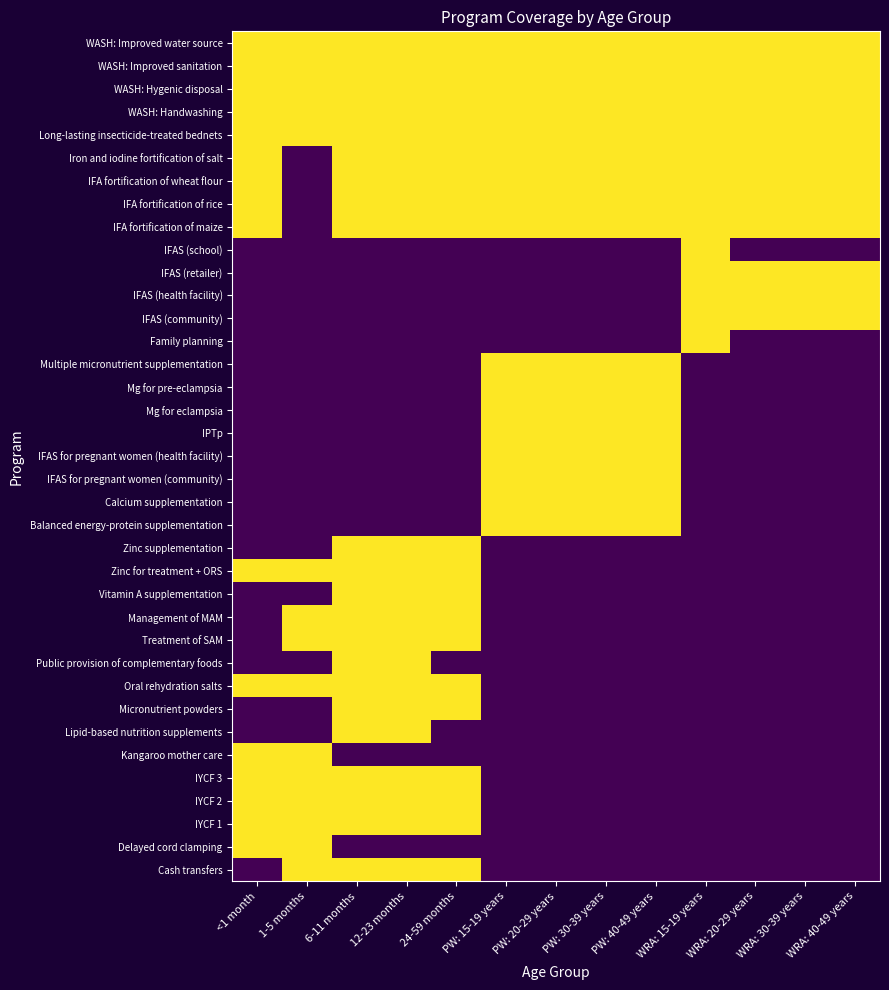

Reading left to right, transcribe all the data shown in this chart.

Cash transfers: <1 month=0	1-5 months=1	6-11 months=1	12-23 months=1	24-59 months=1	PW: 15-19 years=0	PW: 20-29 years=0	PW: 30-39 years=0	PW: 40-49 years=0	WRA: 15-19 years=0	WRA: 20-29 years=0	WRA: 30-39 years=0	WRA: 40-49 years=0
Delayed cord clamping: <1 month=1	1-5 months=1	6-11 months=0	12-23 months=0	24-59 months=0	PW: 15-19 years=0	PW: 20-29 years=0	PW: 30-39 years=0	PW: 40-49 years=0	WRA: 15-19 years=0	WRA: 20-29 years=0	WRA: 30-39 years=0	WRA: 40-49 years=0
IYCF 1: <1 month=1	1-5 months=1	6-11 months=1	12-23 months=1	24-59 months=1	PW: 15-19 years=0	PW: 20-29 years=0	PW: 30-39 years=0	PW: 40-49 years=0	WRA: 15-19 years=0	WRA: 20-29 years=0	WRA: 30-39 years=0	WRA: 40-49 years=0
IYCF 2: <1 month=1	1-5 months=1	6-11 months=1	12-23 months=1	24-59 months=1	PW: 15-19 years=0	PW: 20-29 years=0	PW: 30-39 years=0	PW: 40-49 years=0	WRA: 15-19 years=0	WRA: 20-29 years=0	WRA: 30-39 years=0	WRA: 40-49 years=0
IYCF 3: <1 month=1	1-5 months=1	6-11 months=1	12-23 months=1	24-59 months=1	PW: 15-19 years=0	PW: 20-29 years=0	PW: 30-39 years=0	PW: 40-49 years=0	WRA: 15-19 years=0	WRA: 20-29 years=0	WRA: 30-39 years=0	WRA: 40-49 years=0
Kangaroo mother care: <1 month=1	1-5 months=1	6-11 months=0	12-23 months=0	24-59 months=0	PW: 15-19 years=0	PW: 20-29 years=0	PW: 30-39 years=0	PW: 40-49 years=0	WRA: 15-19 years=0	WRA: 20-29 years=0	WRA: 30-39 years=0	WRA: 40-49 years=0
Lipid-based nutrition supplements: <1 month=0	1-5 months=0	6-11 months=1	12-23 months=1	24-59 months=0	PW: 15-19 years=0	PW: 20-29 years=0	PW: 30-39 years=0	PW: 40-49 years=0	WRA: 15-19 years=0	WRA: 20-29 years=0	WRA: 30-39 years=0	WRA: 40-49 years=0
Micronutrient powders: <1 month=0	1-5 months=0	6-11 months=1	12-23 months=1	24-59 months=1	PW: 15-19 years=0	PW: 20-29 years=0	PW: 30-39 years=0	PW: 40-49 years=0	WRA: 15-19 years=0	WRA: 20-29 years=0	WRA: 30-39 years=0	WRA: 40-49 years=0
Oral rehydration salts: <1 month=1	1-5 months=1	6-11 months=1	12-23 months=1	24-59 months=1	PW: 15-19 years=0	PW: 20-29 years=0	PW: 30-39 years=0	PW: 40-49 years=0	WRA: 15-19 years=0	WRA: 20-29 years=0	WRA: 30-39 years=0	WRA: 40-49 years=0
Public provision of complementary foods: <1 month=0	1-5 months=0	6-11 months=1	12-23 months=1	24-59 months=0	PW: 15-19 years=0	PW: 20-29 years=0	PW: 30-39 years=0	PW: 40-49 years=0	WRA: 15-19 years=0	WRA: 20-29 years=0	WRA: 30-39 years=0	WRA: 40-49 years=0
Treatment of SAM: <1 month=0	1-5 months=1	6-11 months=1	12-23 months=1	24-59 months=1	PW: 15-19 years=0	PW: 20-29 years=0	PW: 30-39 years=0	PW: 40-49 years=0	WRA: 15-19 years=0	WRA: 20-29 years=0	WRA: 30-39 years=0	WRA: 40-49 years=0
Management of MAM: <1 month=0	1-5 months=1	6-11 months=1	12-23 months=1	24-59 months=1	PW: 15-19 years=0	PW: 20-29 years=0	PW: 30-39 years=0	PW: 40-49 years=0	WRA: 15-19 years=0	WRA: 20-29 years=0	WRA: 30-39 years=0	WRA: 40-49 years=0
Vitamin A supplementation: <1 month=0	1-5 months=0	6-11 months=1	12-23 months=1	24-59 months=1	PW: 15-19 years=0	PW: 20-29 years=0	PW: 30-39 years=0	PW: 40-49 years=0	WRA: 15-19 years=0	WRA: 20-29 years=0	WRA: 30-39 years=0	WRA: 40-49 years=0
Zinc for treatment + ORS: <1 month=1	1-5 months=1	6-11 months=1	12-23 months=1	24-59 months=1	PW: 15-19 years=0	PW: 20-29 years=0	PW: 30-39 years=0	PW: 40-49 years=0	WRA: 15-19 years=0	WRA: 20-29 years=0	WRA: 30-39 years=0	WRA: 40-49 years=0
Zinc supplementation: <1 month=0	1-5 months=0	6-11 months=1	12-23 months=1	24-59 months=1	PW: 15-19 years=0	PW: 20-29 years=0	PW: 30-39 years=0	PW: 40-49 years=0	WRA: 15-19 years=0	WRA: 20-29 years=0	WRA: 30-39 years=0	WRA: 40-49 years=0
Balanced energy-protein supplementation: <1 month=0	1-5 months=0	6-11 months=0	12-23 months=0	24-59 months=0	PW: 15-19 years=1	PW: 20-29 years=1	PW: 30-39 years=1	PW: 40-49 years=1	WRA: 15-19 years=0	WRA: 20-29 years=0	WRA: 30-39 years=0	WRA: 40-49 years=0
Calcium supplementation: <1 month=0	1-5 months=0	6-11 months=0	12-23 months=0	24-59 months=0	PW: 15-19 years=1	PW: 20-29 years=1	PW: 30-39 years=1	PW: 40-49 years=1	WRA: 15-19 years=0	WRA: 20-29 years=0	WRA: 30-39 years=0	WRA: 40-49 years=0
IFAS for pregnant women (community): <1 month=0	1-5 months=0	6-11 months=0	12-23 months=0	24-59 months=0	PW: 15-19 years=1	PW: 20-29 years=1	PW: 30-39 years=1	PW: 40-49 years=1	WRA: 15-19 years=0	WRA: 20-29 years=0	WRA: 30-39 years=0	WRA: 40-49 years=0
IFAS for pregnant women (health facility): <1 month=0	1-5 months=0	6-11 months=0	12-23 months=0	24-59 months=0	PW: 15-19 years=1	PW: 20-29 years=1	PW: 30-39 years=1	PW: 40-49 years=1	WRA: 15-19 years=0	WRA: 20-29 years=0	WRA: 30-39 years=0	WRA: 40-49 years=0
IPTp: <1 month=0	1-5 months=0	6-11 months=0	12-23 months=0	24-59 months=0	PW: 15-19 years=1	PW: 20-29 years=1	PW: 30-39 years=1	PW: 40-49 years=1	WRA: 15-19 years=0	WRA: 20-29 years=0	WRA: 30-39 years=0	WRA: 40-49 years=0
Mg for eclampsia: <1 month=0	1-5 months=0	6-11 months=0	12-23 months=0	24-59 months=0	PW: 15-19 years=1	PW: 20-29 years=1	PW: 30-39 years=1	PW: 40-49 years=1	WRA: 15-19 years=0	WRA: 20-29 years=0	WRA: 30-39 years=0	WRA: 40-49 years=0
Mg for pre-eclampsia: <1 month=0	1-5 months=0	6-11 months=0	12-23 months=0	24-59 months=0	PW: 15-19 years=1	PW: 20-29 years=1	PW: 30-39 years=1	PW: 40-49 years=1	WRA: 15-19 years=0	WRA: 20-29 years=0	WRA: 30-39 years=0	WRA: 40-49 years=0
Multiple micronutrient supplementation: <1 month=0	1-5 months=0	6-11 months=0	12-23 months=0	24-59 months=0	PW: 15-19 years=1	PW: 20-29 years=1	PW: 30-39 years=1	PW: 40-49 years=1	WRA: 15-19 years=0	WRA: 20-29 years=0	WRA: 30-39 years=0	WRA: 40-49 years=0
Family planning: <1 month=0	1-5 months=0	6-11 months=0	12-23 months=0	24-59 months=0	PW: 15-19 years=0	PW: 20-29 years=0	PW: 30-39 years=0	PW: 40-49 years=0	WRA: 15-19 years=1	WRA: 20-29 years=0	WRA: 30-39 years=0	WRA: 40-49 years=0
IFAS (community): <1 month=0	1-5 months=0	6-11 months=0	12-23 months=0	24-59 months=0	PW: 15-19 years=0	PW: 20-29 years=0	PW: 30-39 years=0	PW: 40-49 years=0	WRA: 15-19 years=1	WRA: 20-29 years=1	WRA: 30-39 years=1	WRA: 40-49 years=1
IFAS (health facility): <1 month=0	1-5 months=0	6-11 months=0	12-23 months=0	24-59 months=0	PW: 15-19 years=0	PW: 20-29 years=0	PW: 30-39 years=0	PW: 40-49 years=0	WRA: 15-19 years=1	WRA: 20-29 years=1	WRA: 30-39 years=1	WRA: 40-49 years=1
IFAS (retailer): <1 month=0	1-5 months=0	6-11 months=0	12-23 months=0	24-59 months=0	PW: 15-19 years=0	PW: 20-29 years=0	PW: 30-39 years=0	PW: 40-49 years=0	WRA: 15-19 years=1	WRA: 20-29 years=1	WRA: 30-39 years=1	WRA: 40-49 years=1
IFAS (school): <1 month=0	1-5 months=0	6-11 months=0	12-23 months=0	24-59 months=0	PW: 15-19 years=0	PW: 20-29 years=0	PW: 30-39 years=0	PW: 40-49 years=0	WRA: 15-19 years=1	WRA: 20-29 years=0	WRA: 30-39 years=0	WRA: 40-49 years=0
IFA fortification of maize: <1 month=1	1-5 months=0	6-11 months=1	12-23 months=1	24-59 months=1	PW: 15-19 years=1	PW: 20-29 years=1	PW: 30-39 years=1	PW: 40-49 years=1	WRA: 15-19 years=1	WRA: 20-29 years=1	WRA: 30-39 years=1	WRA: 40-49 years=1
IFA fortification of rice: <1 month=1	1-5 months=0	6-11 months=1	12-23 months=1	24-59 months=1	PW: 15-19 years=1	PW: 20-29 years=1	PW: 30-39 years=1	PW: 40-49 years=1	WRA: 15-19 years=1	WRA: 20-29 years=1	WRA: 30-39 years=1	WRA: 40-49 years=1
IFA fortification of wheat flour: <1 month=1	1-5 months=0	6-11 months=1	12-23 months=1	24-59 months=1	PW: 15-19 years=1	PW: 20-29 years=1	PW: 30-39 years=1	PW: 40-49 years=1	WRA: 15-19 years=1	WRA: 20-29 years=1	WRA: 30-39 years=1	WRA: 40-49 years=1
Iron and iodine fortification of salt: <1 month=1	1-5 months=0	6-11 months=1	12-23 months=1	24-59 months=1	PW: 15-19 years=1	PW: 20-29 years=1	PW: 30-39 years=1	PW: 40-49 years=1	WRA: 15-19 years=1	WRA: 20-29 years=1	WRA: 30-39 years=1	WRA: 40-49 years=1
Long-lasting insecticide-treated bednets: <1 month=1	1-5 months=1	6-11 months=1	12-23 months=1	24-59 months=1	PW: 15-19 years=1	PW: 20-29 years=1	PW: 30-39 years=1	PW: 40-49 years=1	WRA: 15-19 years=1	WRA: 20-29 years=1	WRA: 30-39 years=1	WRA: 40-49 years=1
WASH: Handwashing: <1 month=1	1-5 months=1	6-11 months=1	12-23 months=1	24-59 months=1	PW: 15-19 years=1	PW: 20-29 years=1	PW: 30-39 years=1	PW: 40-49 years=1	WRA: 15-19 years=1	WRA: 20-29 years=1	WRA: 30-39 years=1	WRA: 40-49 years=1
WASH: Hygenic disposal: <1 month=1	1-5 months=1	6-11 months=1	12-23 months=1	24-59 months=1	PW: 15-19 years=1	PW: 20-29 years=1	PW: 30-39 years=1	PW: 40-49 years=1	WRA: 15-19 years=1	WRA: 20-29 years=1	WRA: 30-39 years=1	WRA: 40-49 years=1
WASH: Improved sanitation: <1 month=1	1-5 months=1	6-11 months=1	12-23 months=1	24-59 months=1	PW: 15-19 years=1	PW: 20-29 years=1	PW: 30-39 years=1	PW: 40-49 years=1	WRA: 15-19 years=1	WRA: 20-29 years=1	WRA: 30-39 years=1	WRA: 40-49 years=1
WASH: Improved water source: <1 month=1	1-5 months=1	6-11 months=1	12-23 months=1	24-59 months=1	PW: 15-19 years=1	PW: 20-29 years=1	PW: 30-39 years=1	PW: 40-49 years=1	WRA: 15-19 years=1	WRA: 20-29 years=1	WRA: 30-39 years=1	WRA: 40-49 years=1